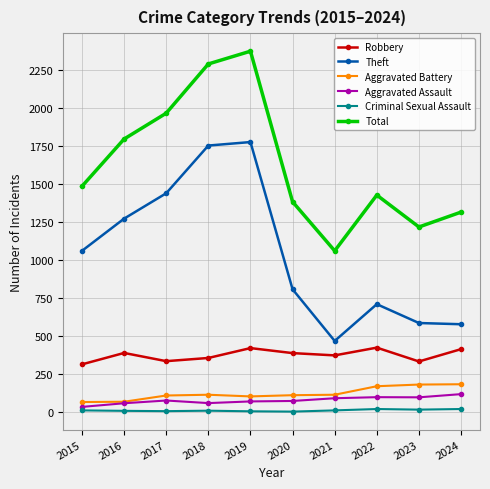

True or false: Total and Aggravated Battery intersect in this chart.

False